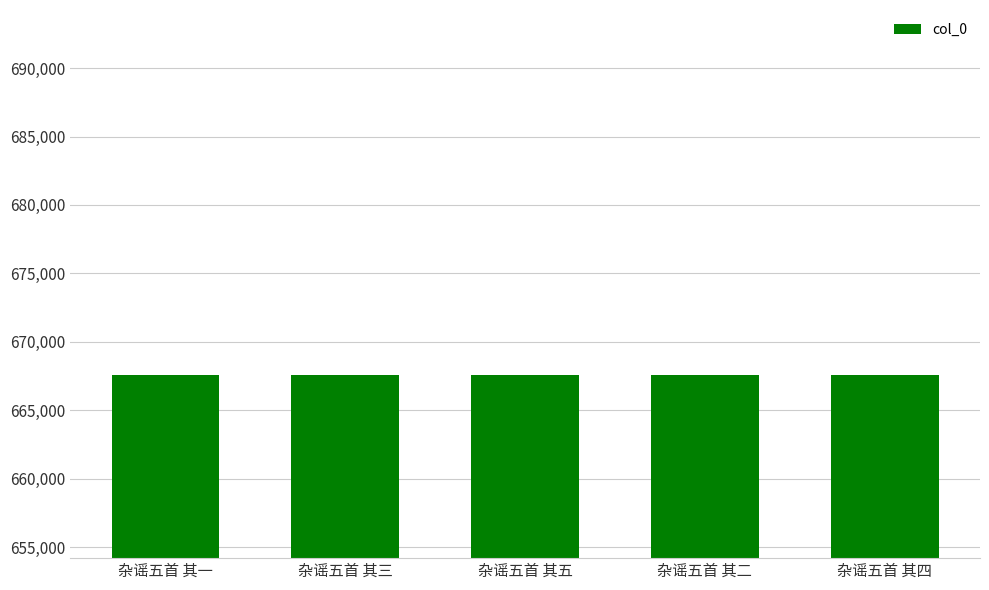

Is it true that the value at 杂谣五首 其四 is 667543?

True